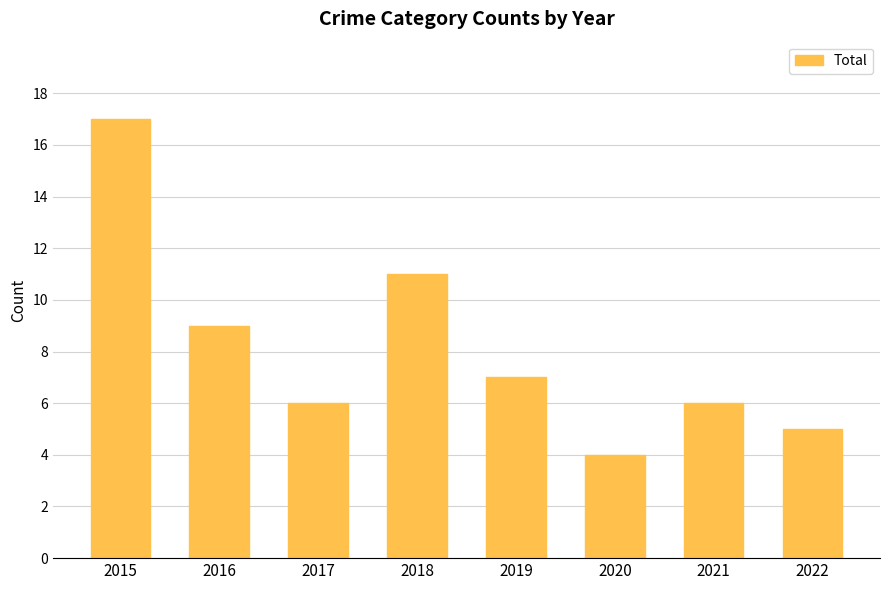

Which category has the lowest value across all series?

2020